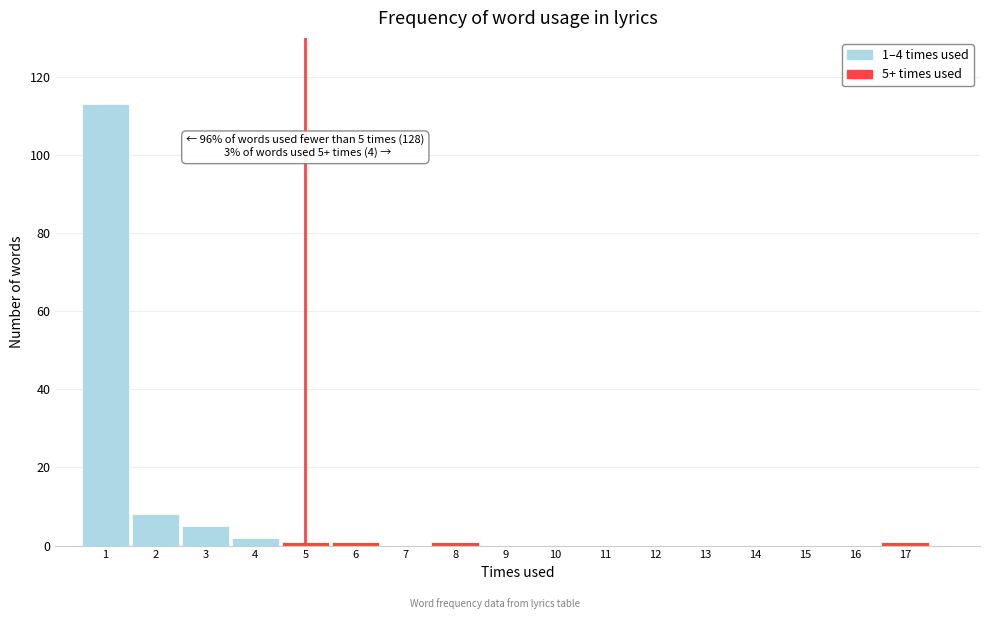

Over which range of the x-axis is the bar tallest?

0.5 to 1.5